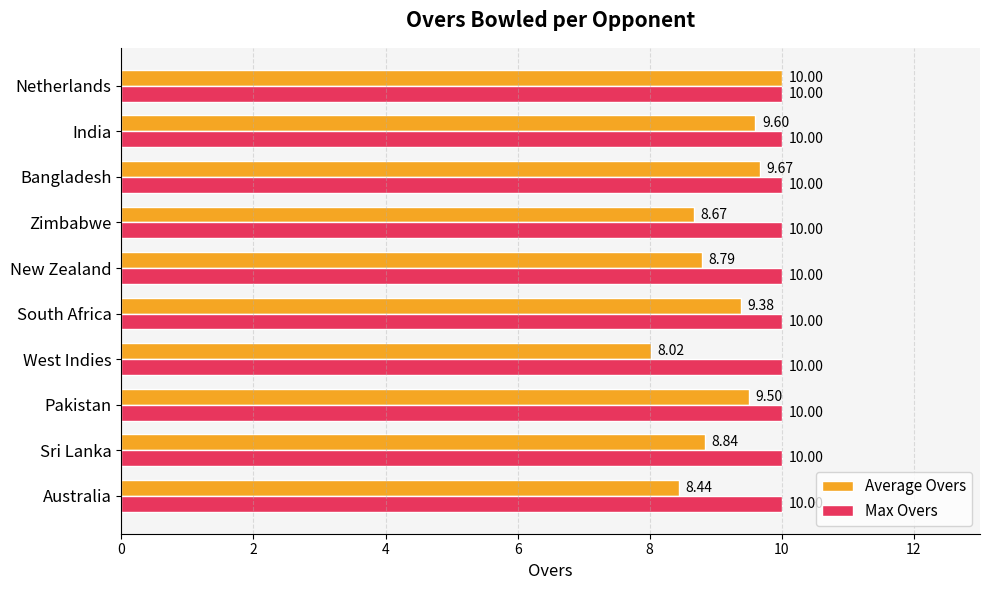

Where is Average Overs nearest to the value 9?

Sri Lanka